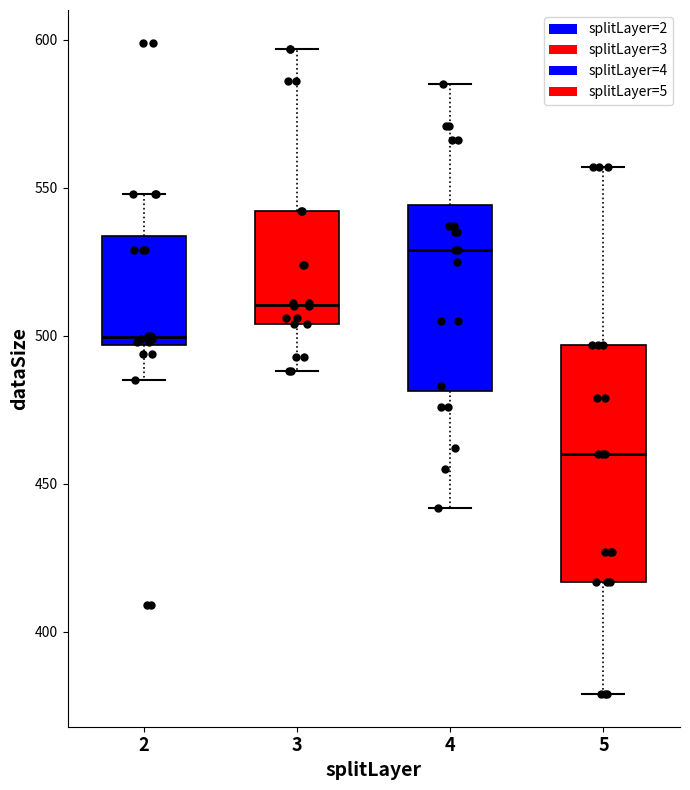

Reading left to right, transcribe this box plot: for each box, give where its median line is, the range the box spans, and where its two whiskers end, as read against the y-axis. The values are not printed on the chart, so give them approximately, as read against the axis.

2: median 500, box 495 to 535, whiskers 485 to 550
3: median 510, box 505 to 540, whiskers 490 to 595
4: median 530, box 480 to 545, whiskers 440 to 585
5: median 460, box 415 to 495, whiskers 380 to 555